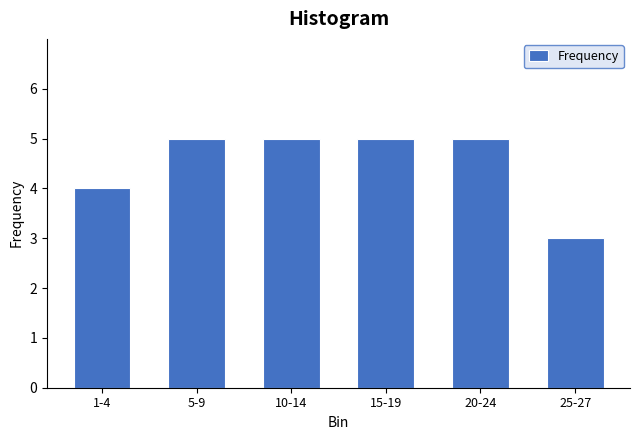

Reading left to right, list all the values displayed in this chart.

4	5	5	5	5	3